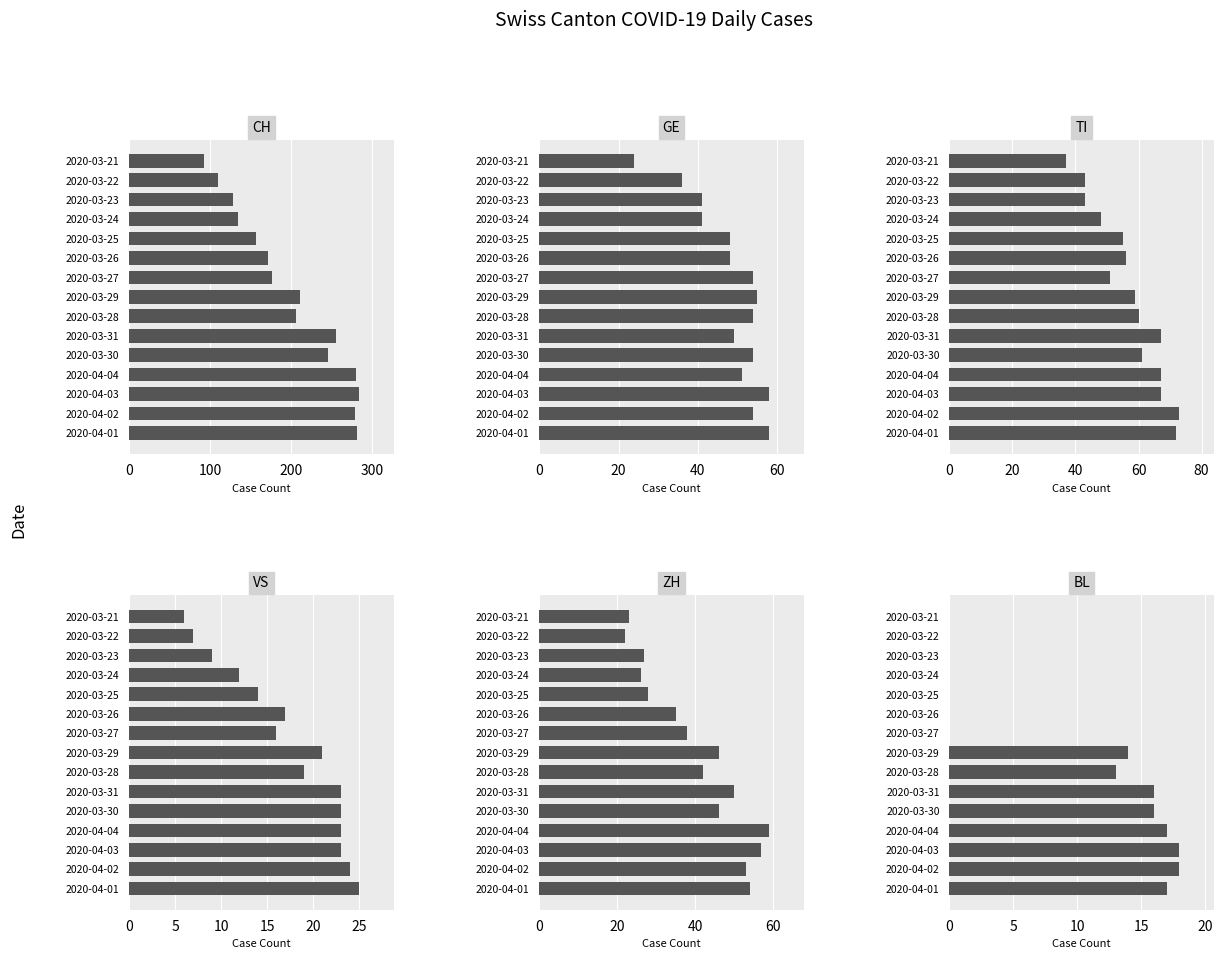

At how many categories does at least one series exceed 115?

13